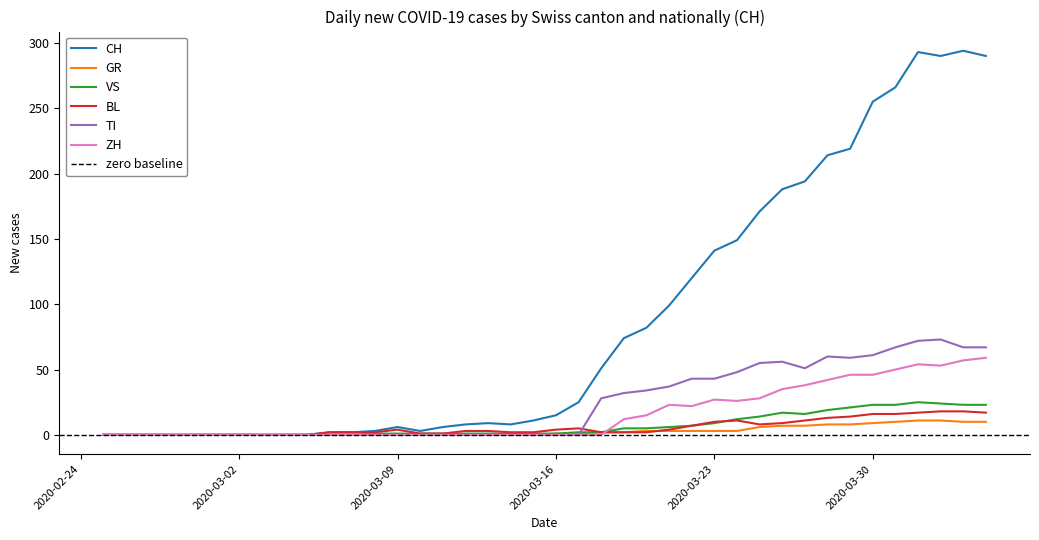

Which series has the largest total across all categories?

CH